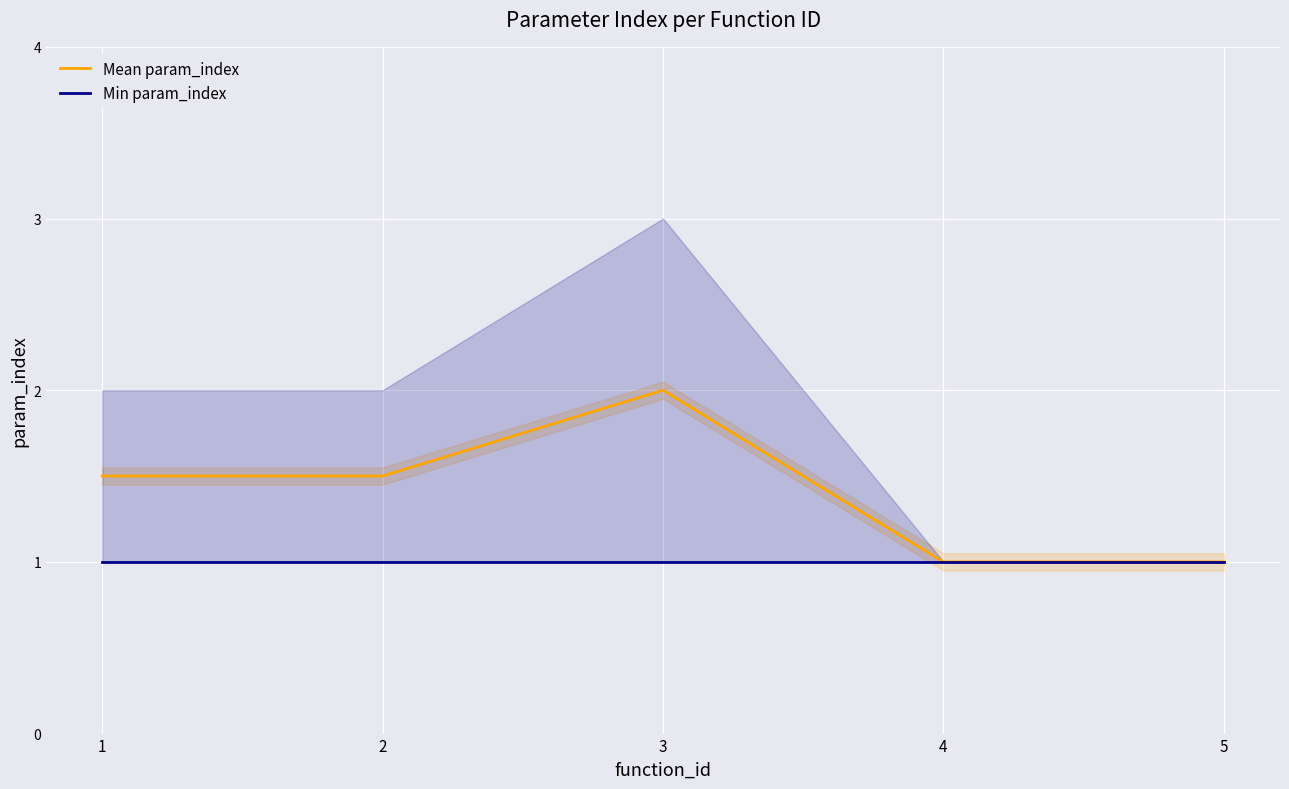

Reading left to right, transcribe all the data shown in this chart.

Mean param_index: 1=1.5	2=1.5	3=2.0	4=1.0	5=1.0
Min param_index: 1=1.0	2=1.0	3=1.0	4=1.0	5=1.0